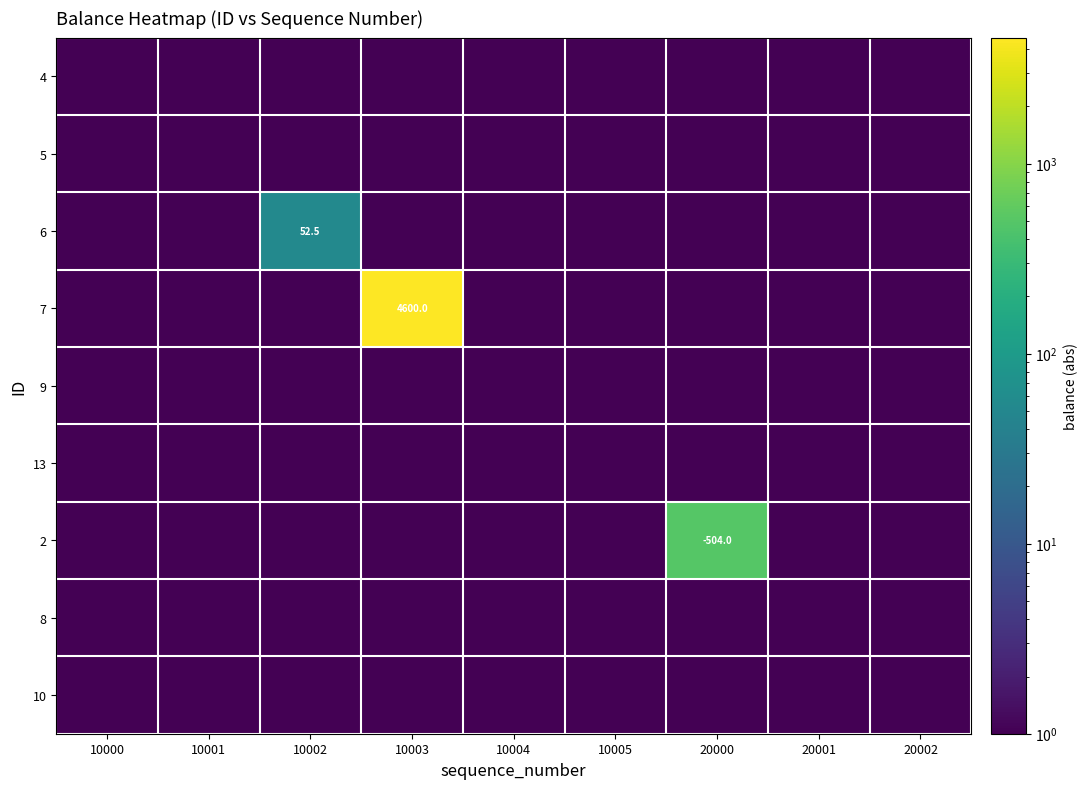

Is it true that 13 equals 1.0 at 10003?

True